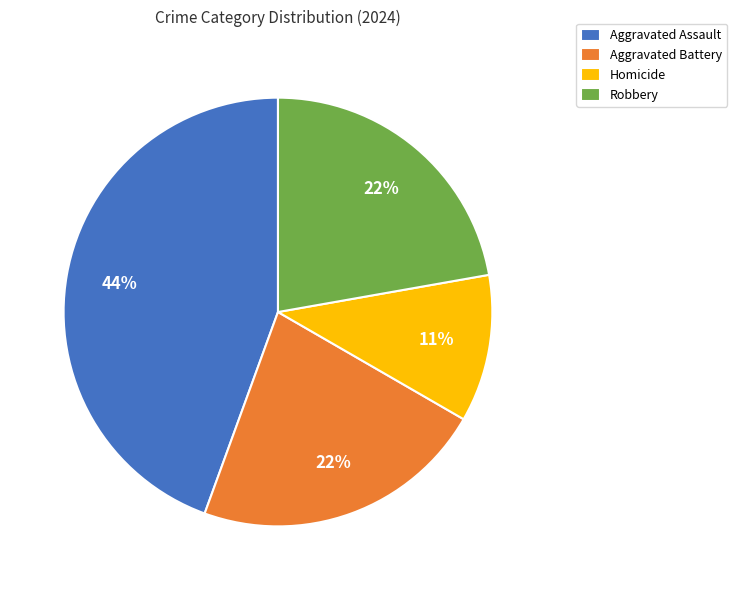

The Robbery slice represents 22% of the pie. True or false?

True